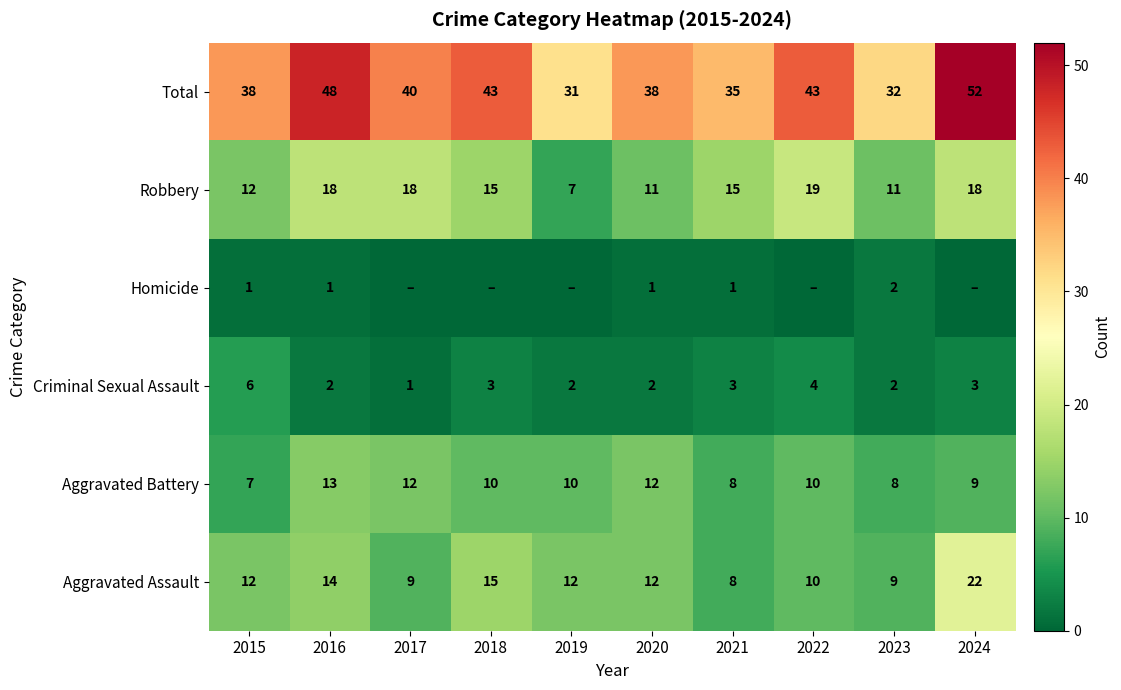

What is the sum of all Aggravated Battery values?

99